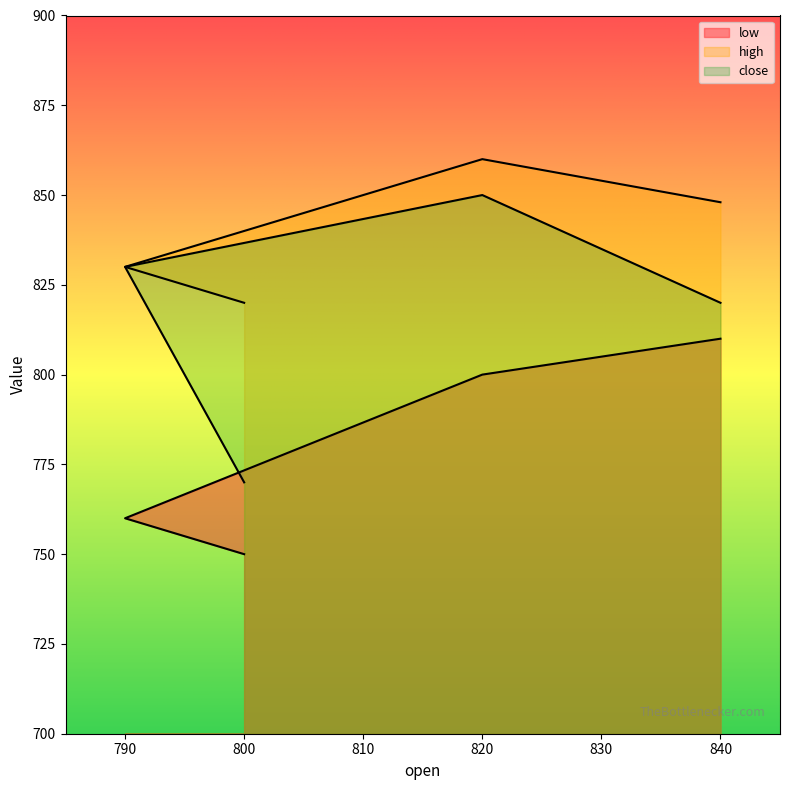

Which has a higher value, 820 or 800?

820